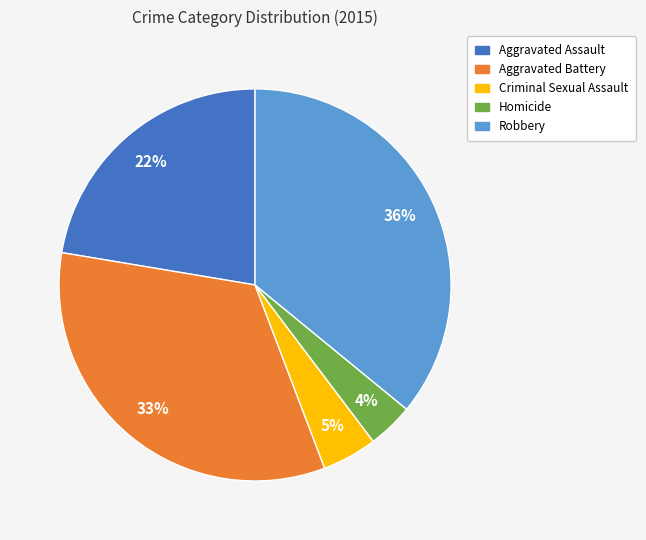

Do Aggravated Battery and Robbery together represent more than half of the pie?

Yes